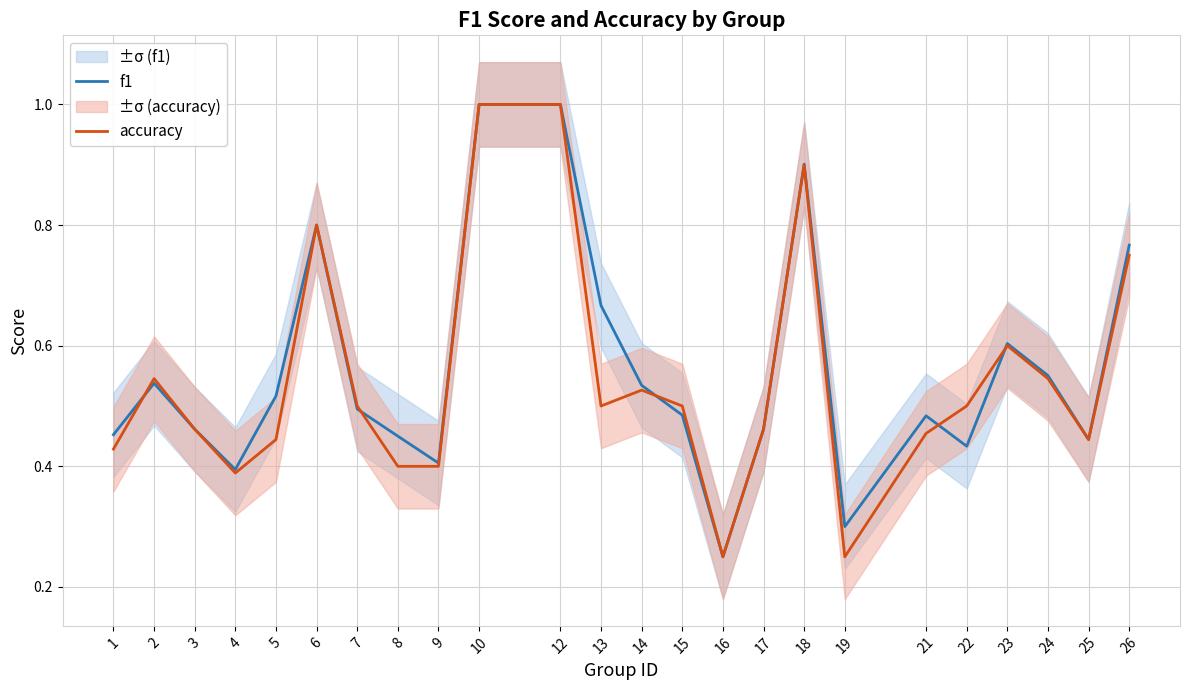

At which category is the sum across all series the highest?

10